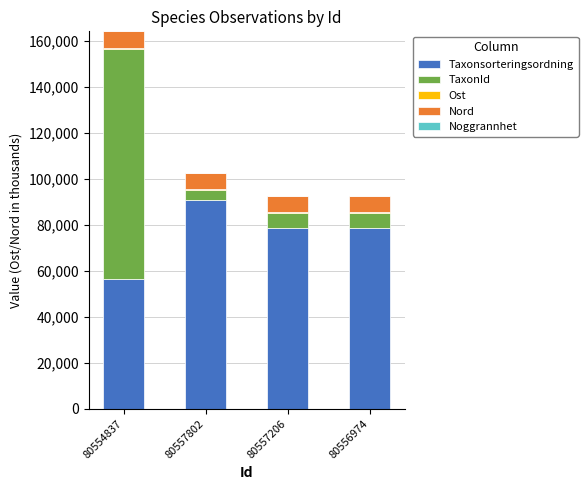

Which category has the highest value in the Taxonsorteringsordning series?

80557802